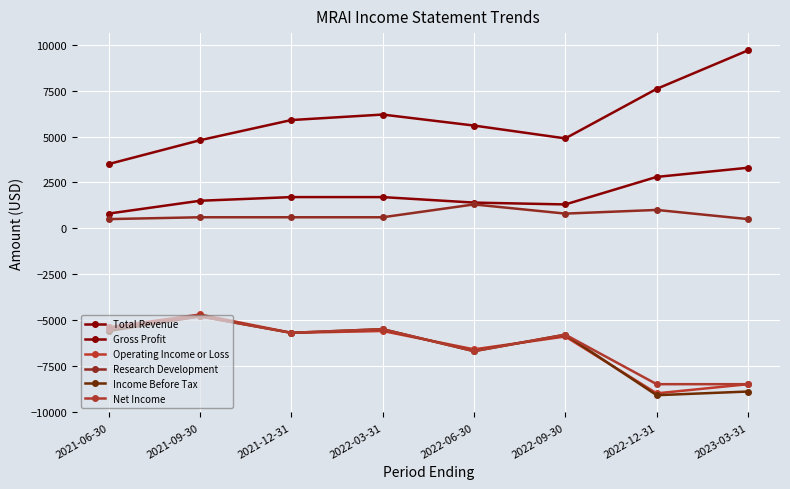

How many lines are shown in the chart?

6